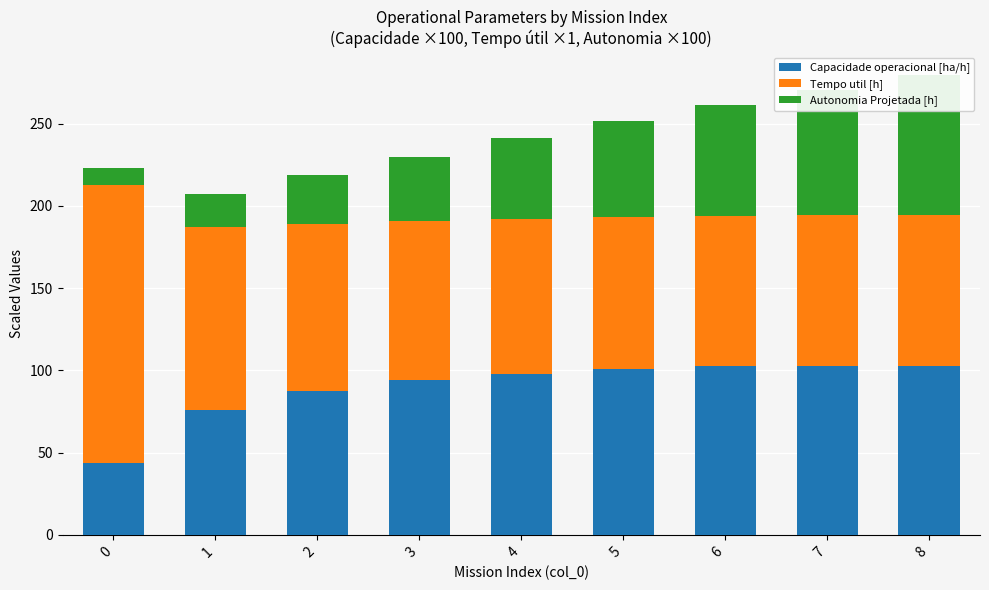

Rank the series by their maximum value, from lowest to highest.

Autonomia Projetada [h], Capacidade operacional [ha/h], Tempo util [h]